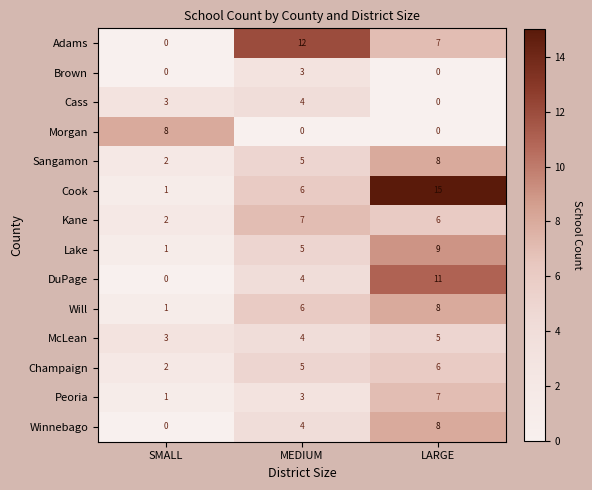

Which series has the largest total across all categories?

Cook